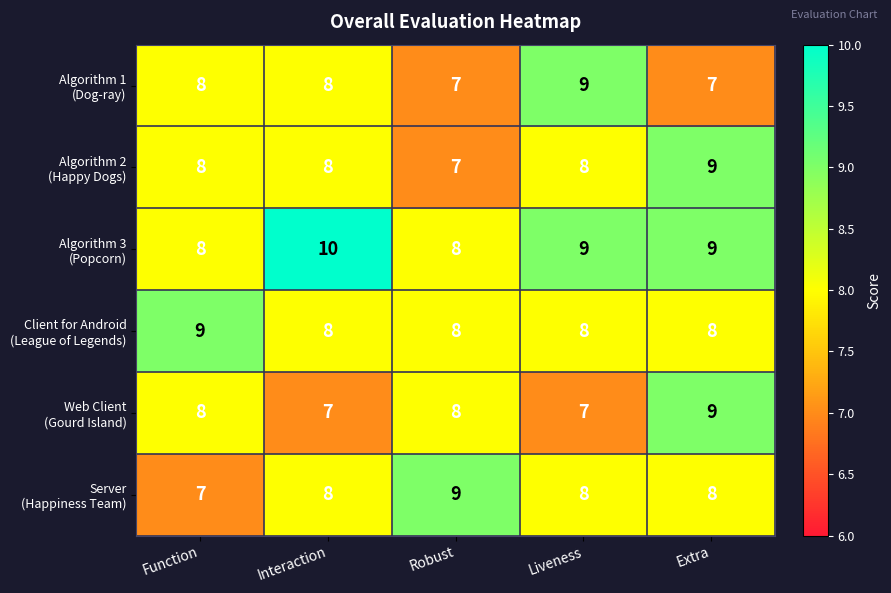

What is the total value across all series at Interaction?

49